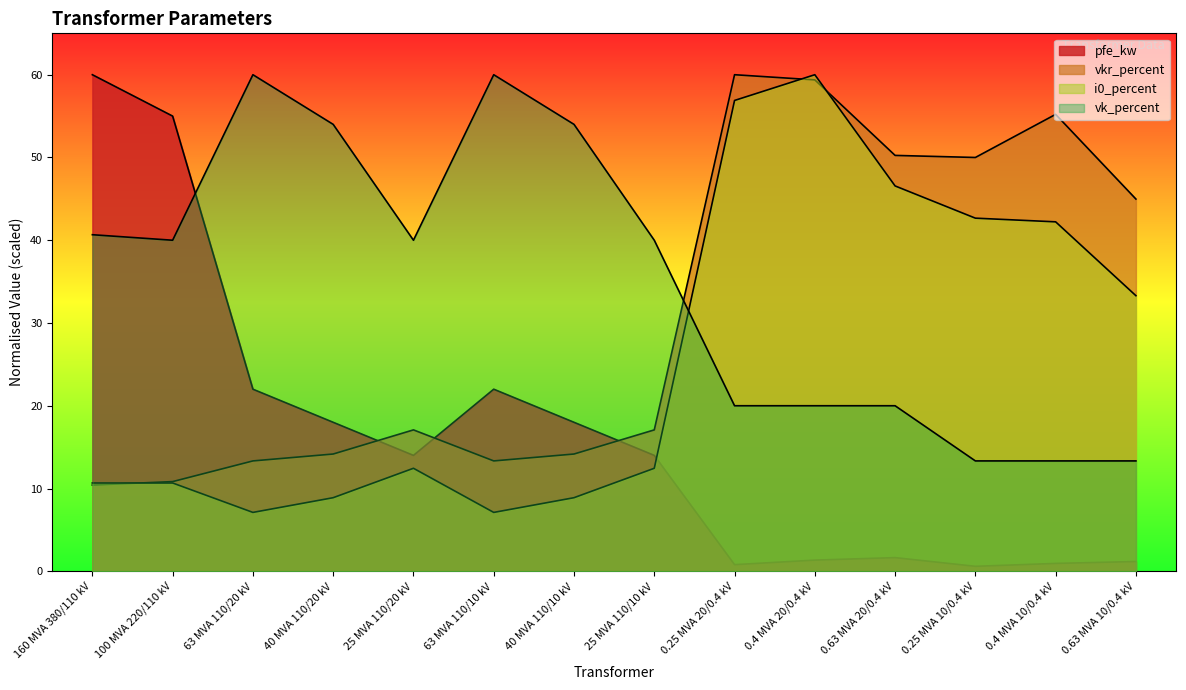

The value of i0_percent at 63 MVA 110/20 kV is 7.1. True or false?

True